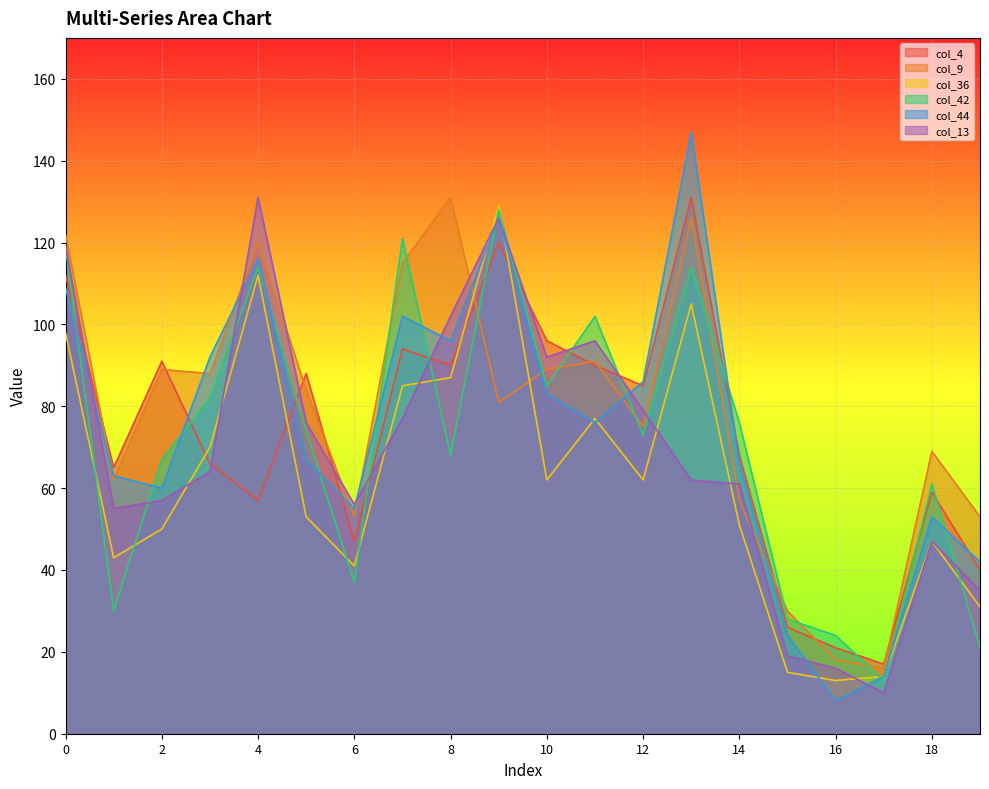

How many intersections are there between col_36 and col_42?

9